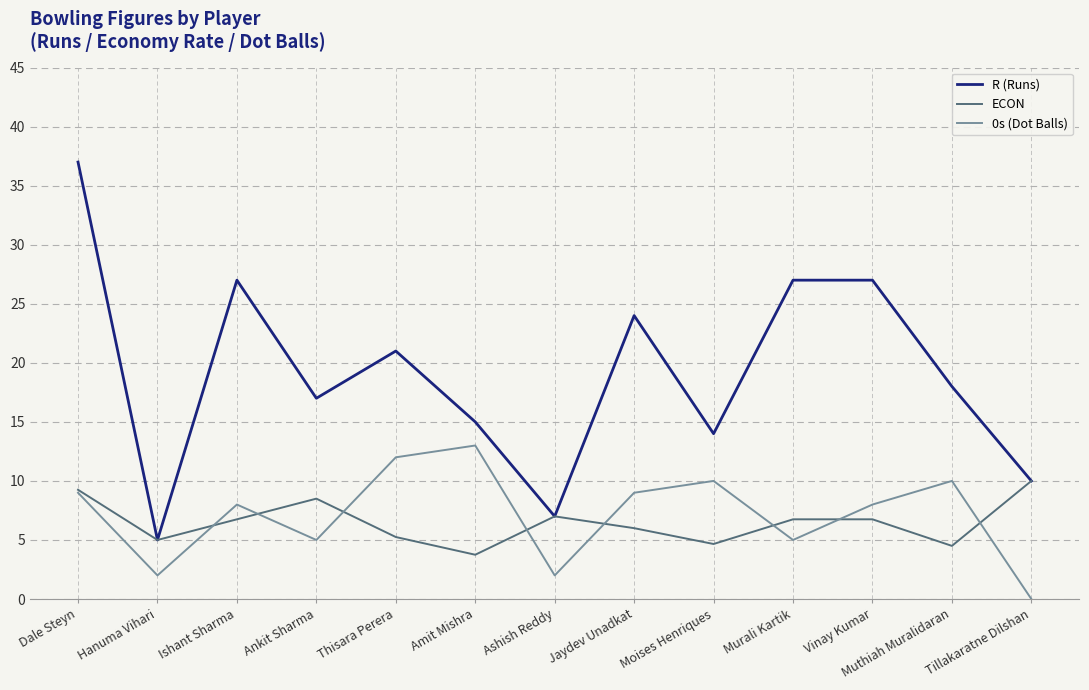

Is the value of ECON at Amit Mishra greater than the value of R (Runs) at Tillakaratne Dilshan?

No